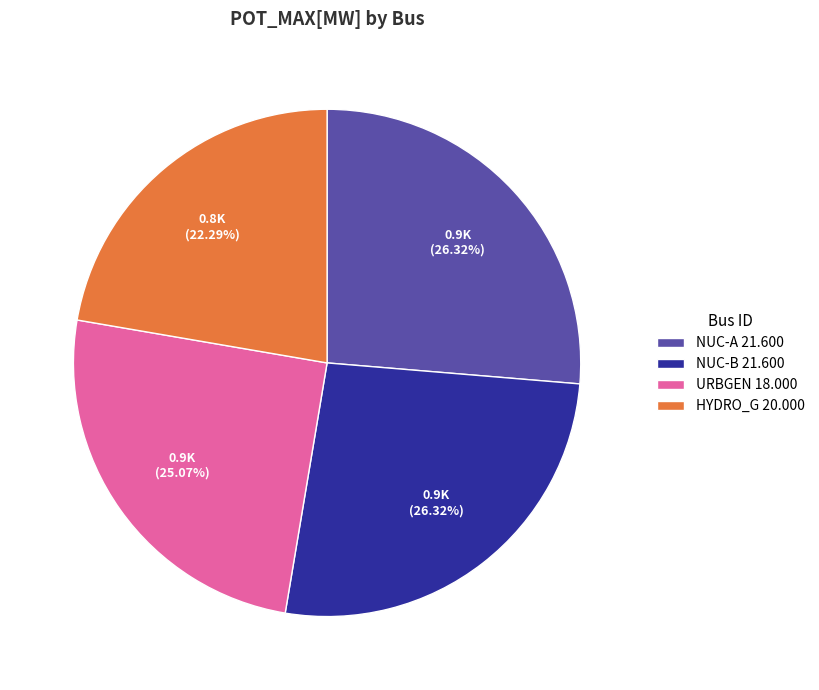

What is the ratio of the value at NUC-A 21.600 to the value at URBGEN 18.000?

1.0